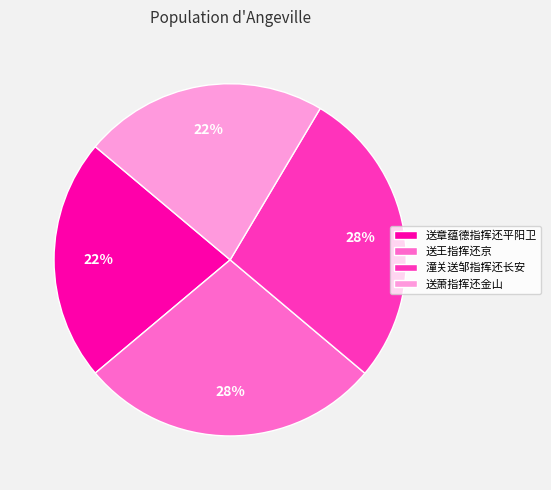

What percentage is the 送章蕴德指挥还平阳卫 slice, to the nearest percent?

22%